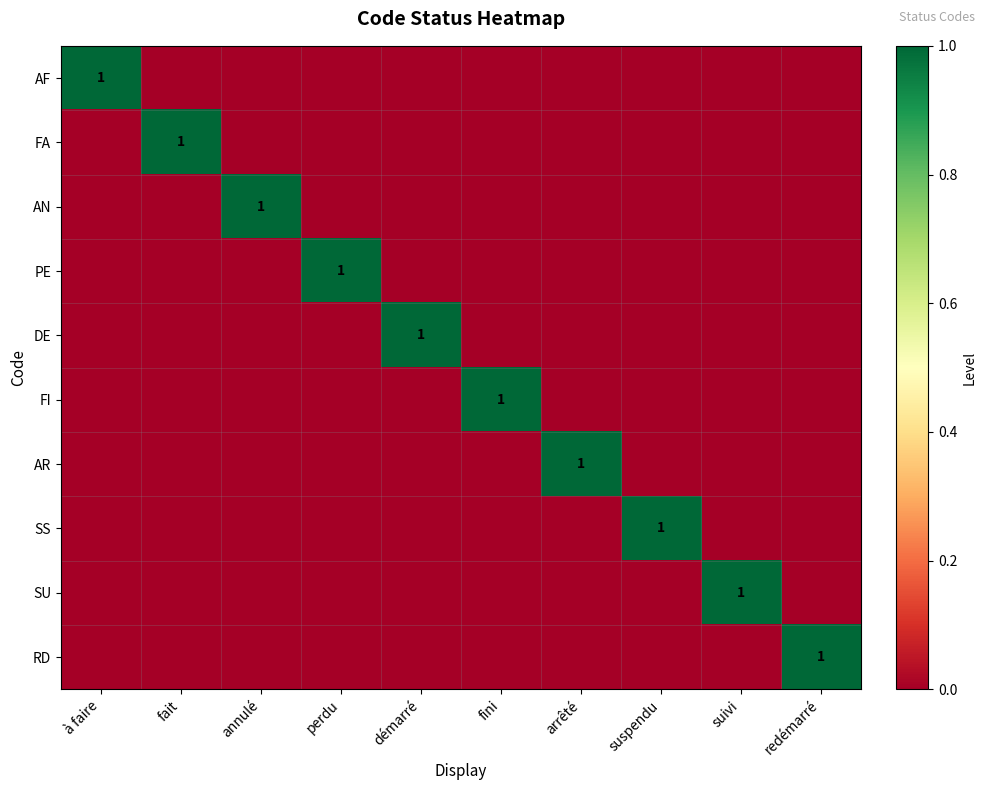

True or false: AR has a value of 1 at arrêté.

True